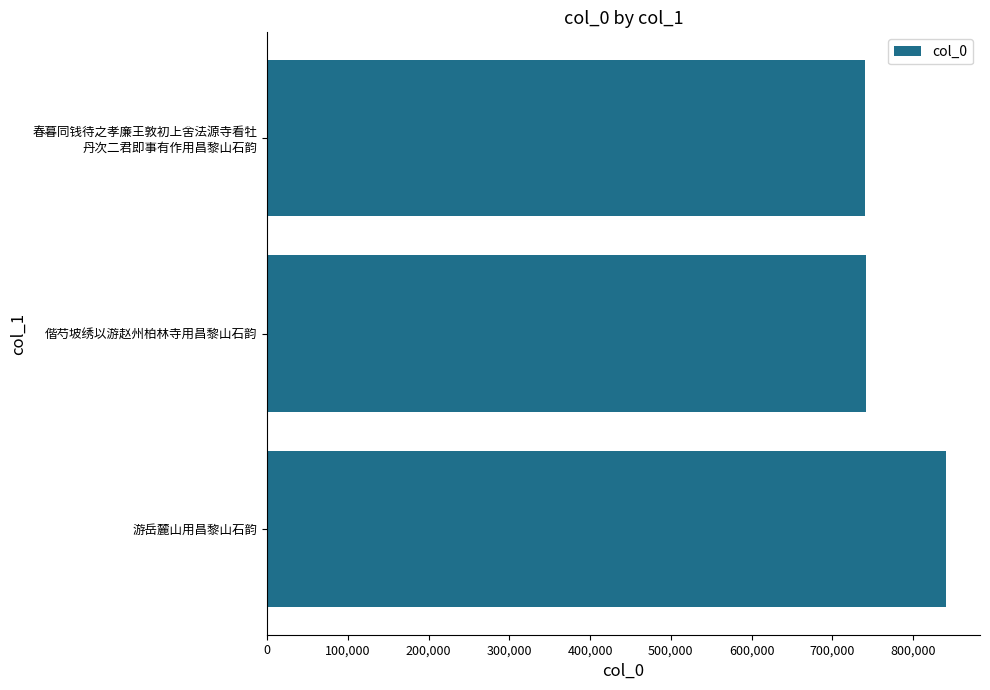

What is the approximate value at 游岳麓山用昌黎山石韵?

840921